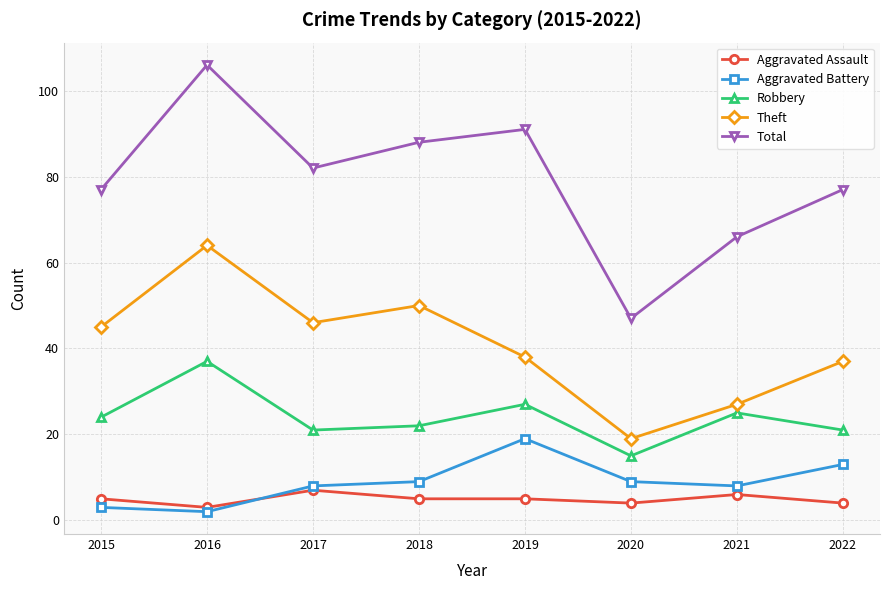

How many categories are shown in the chart?

8